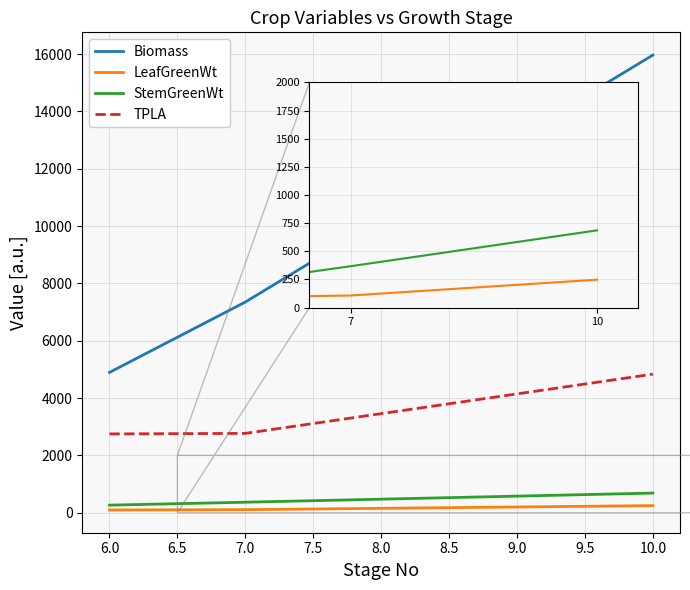

Which series has the widest spread of values?

Biomass